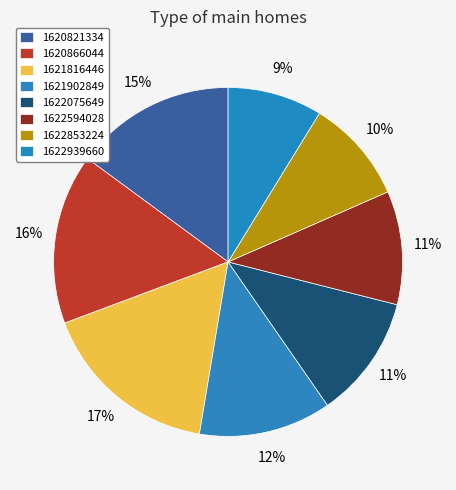

What percentage is the 1621816446 slice, to the nearest percent?

17%